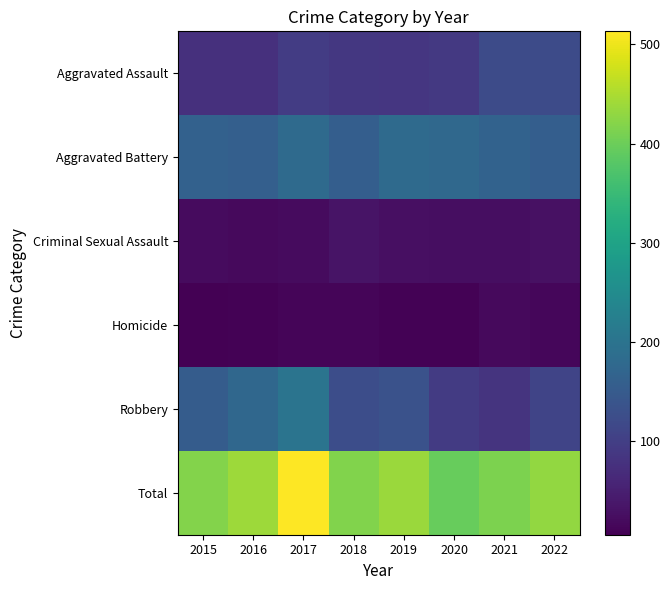

Count the number of data series in this chart.

6